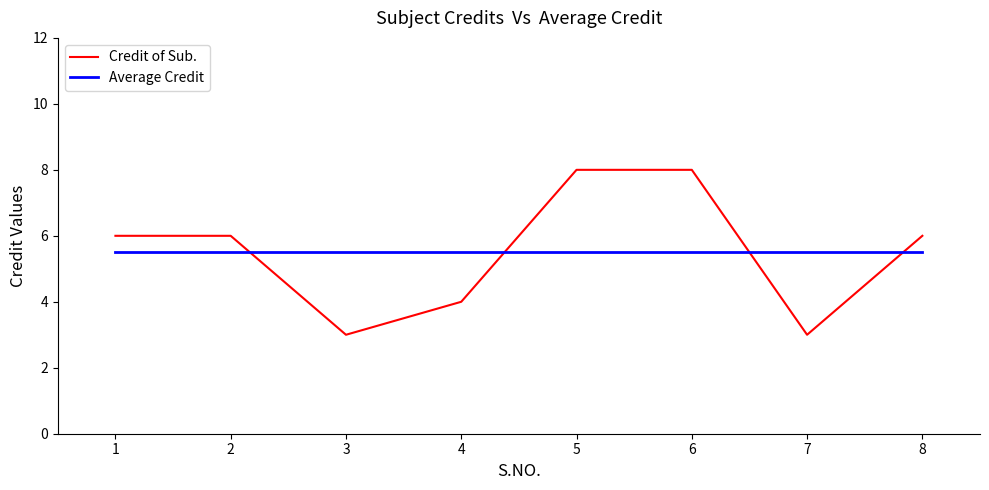

Which series changed the most between 1 and 5?

Credit of Sub.